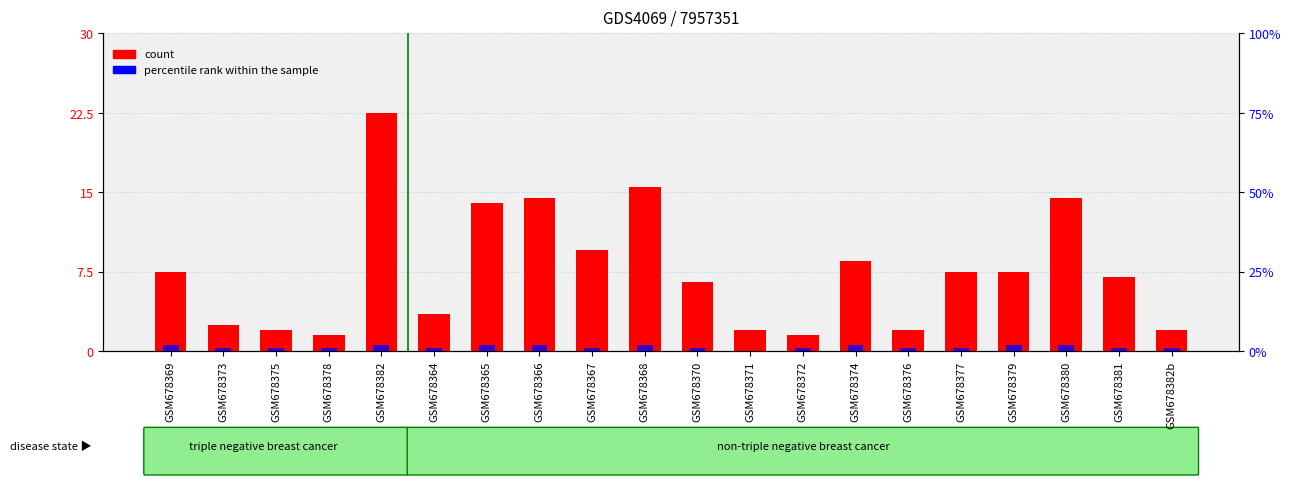

Which series has the largest range (max minus min)?

count